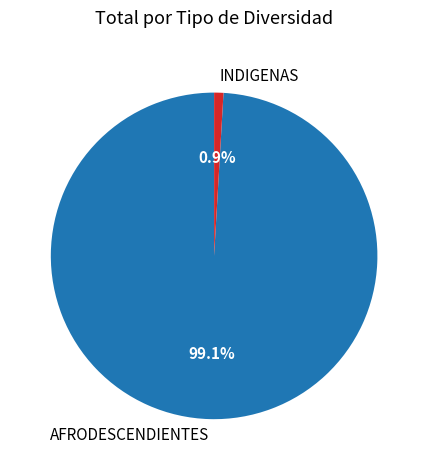

What percentage is the AFRODESCENDIENTES slice, to the nearest percent?

99%